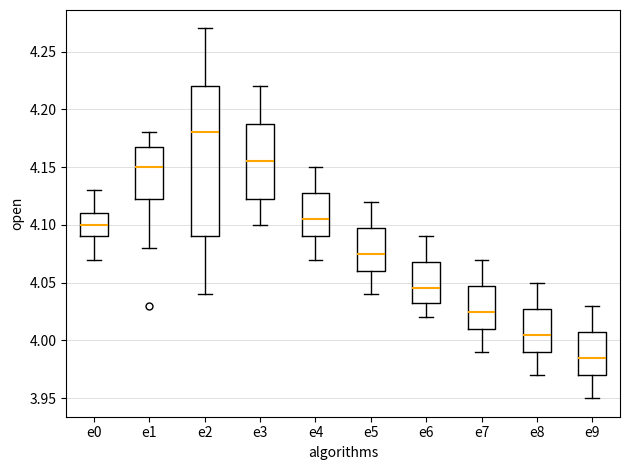

Which box has the highest median line?

e2